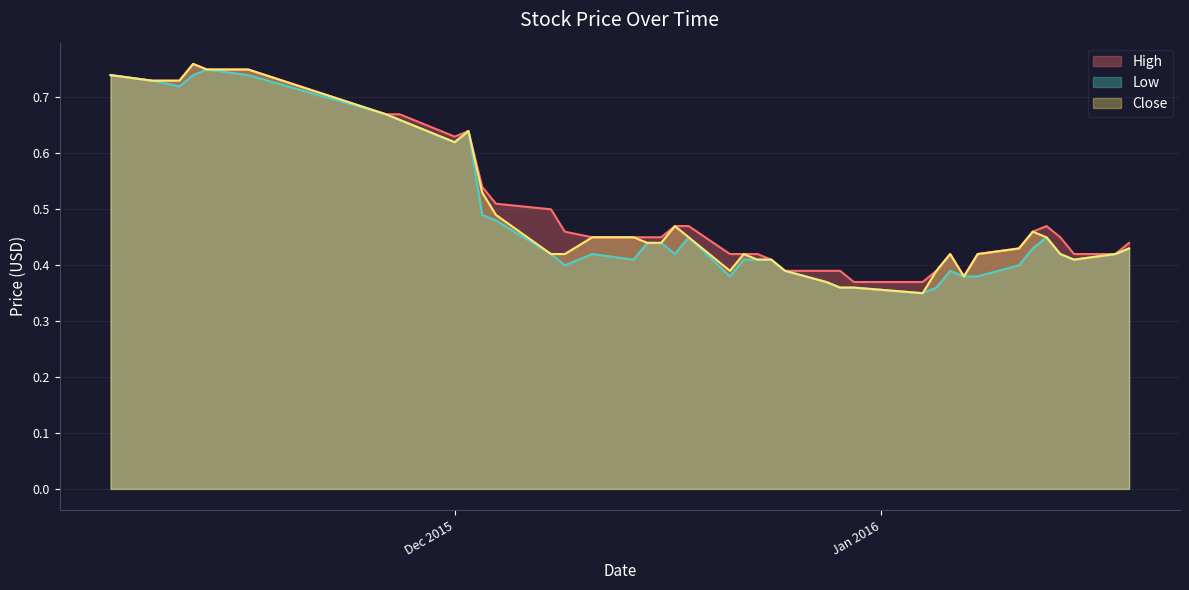

In Low, how many points are lower than both neighbors (excluding endpoints)?

8